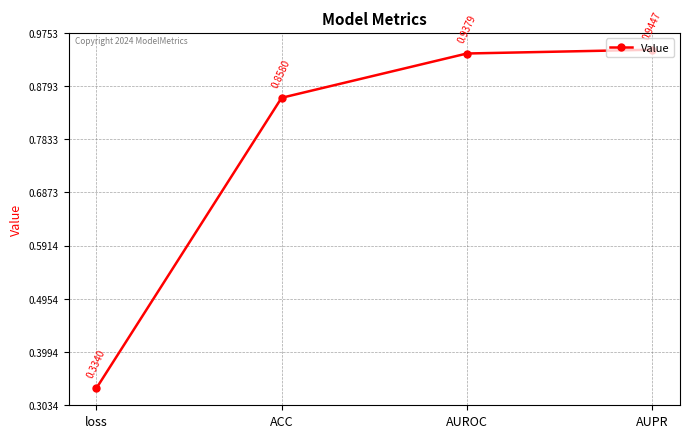

Which category has the lowest value across all series?

loss